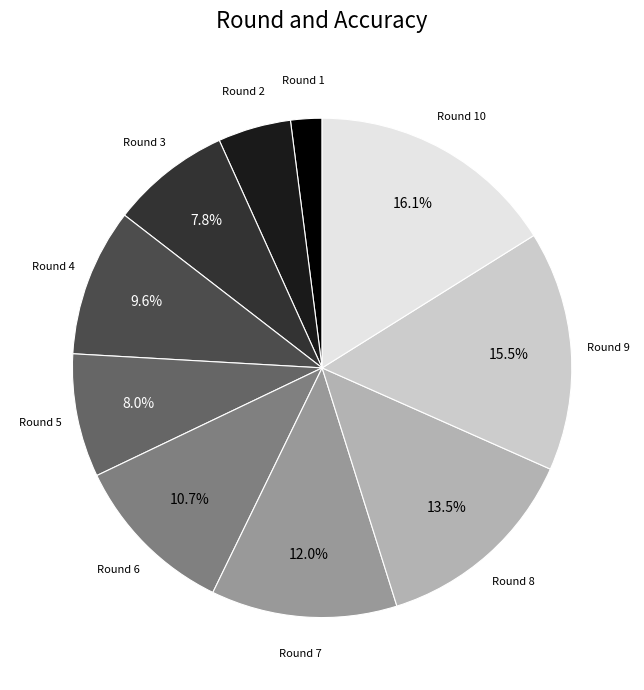

Does any single category account for the majority?

No